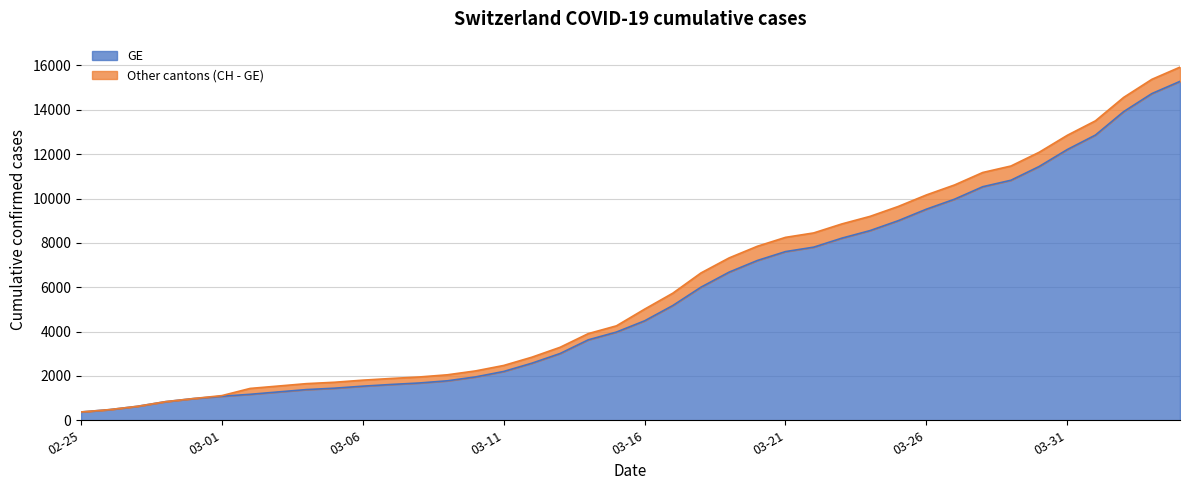

Does the chart display data point markers on the line(s)?

No